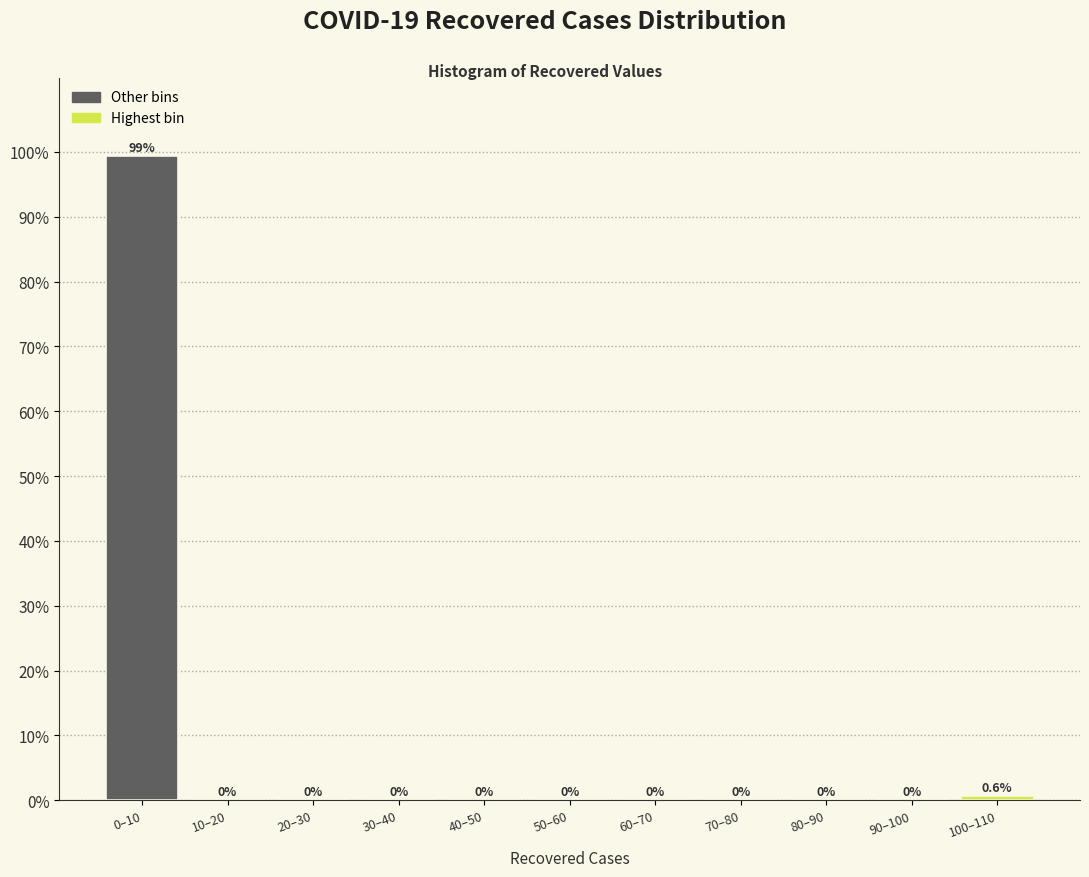

Reading left to right, what are all the values shown in this chart?

0–10=99.4	10–20=0.0	20–30=0.0	30–40=0.0	40–50=0.0	50–60=0.0	60–70=0.0	70–80=0.0	80–90=0.0	90–100=0.0	100–110=0.6